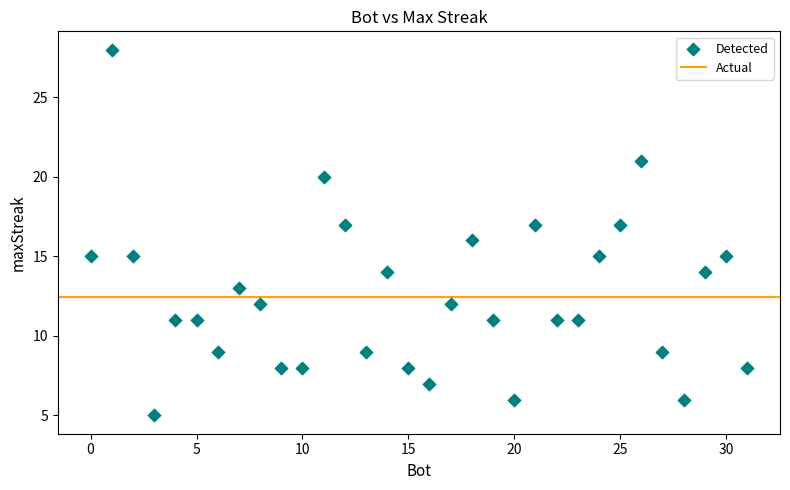

What is the range of X values (max minus min)?

31